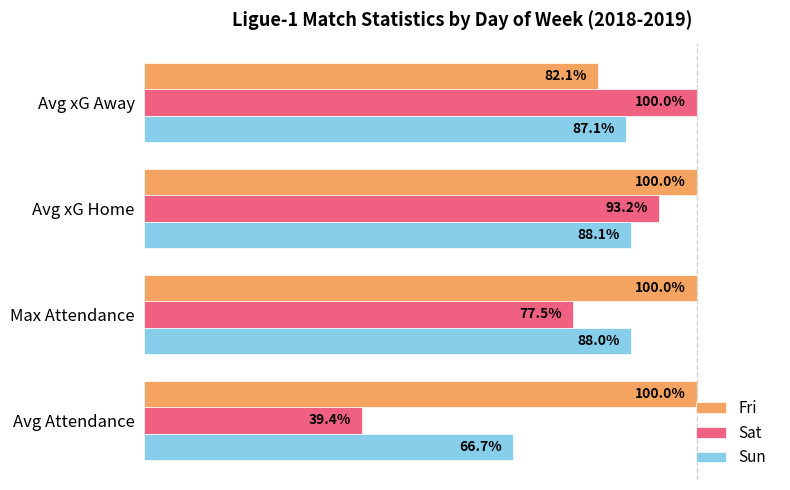

Where is Sun nearest to the value 77?

Avg xG Away